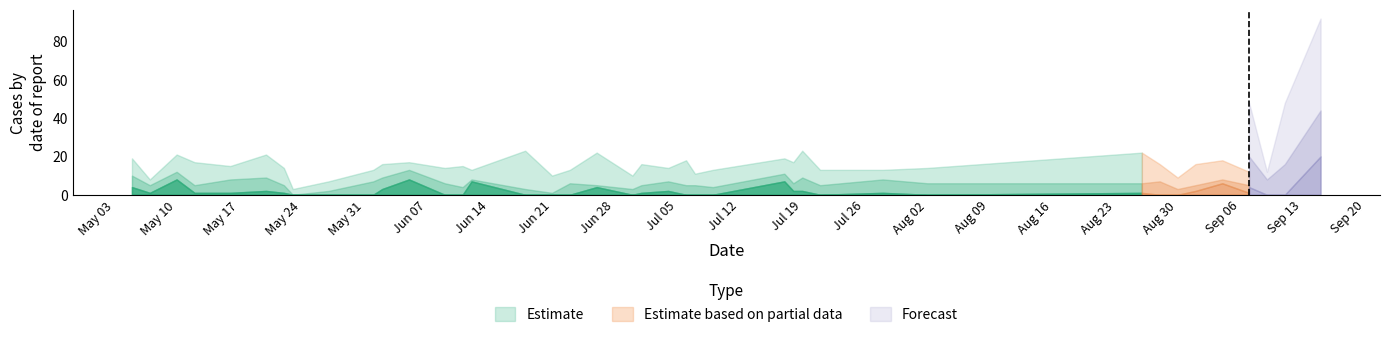

What is the maximum value for Estimate?

23